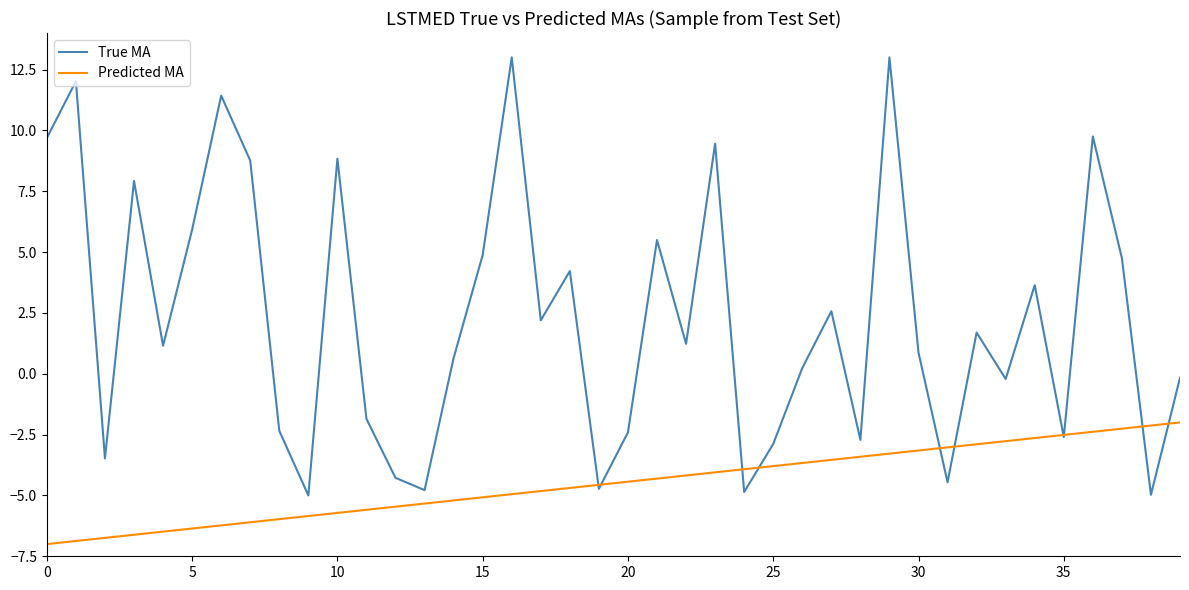

What is the minimum value for True MA?

-5.0